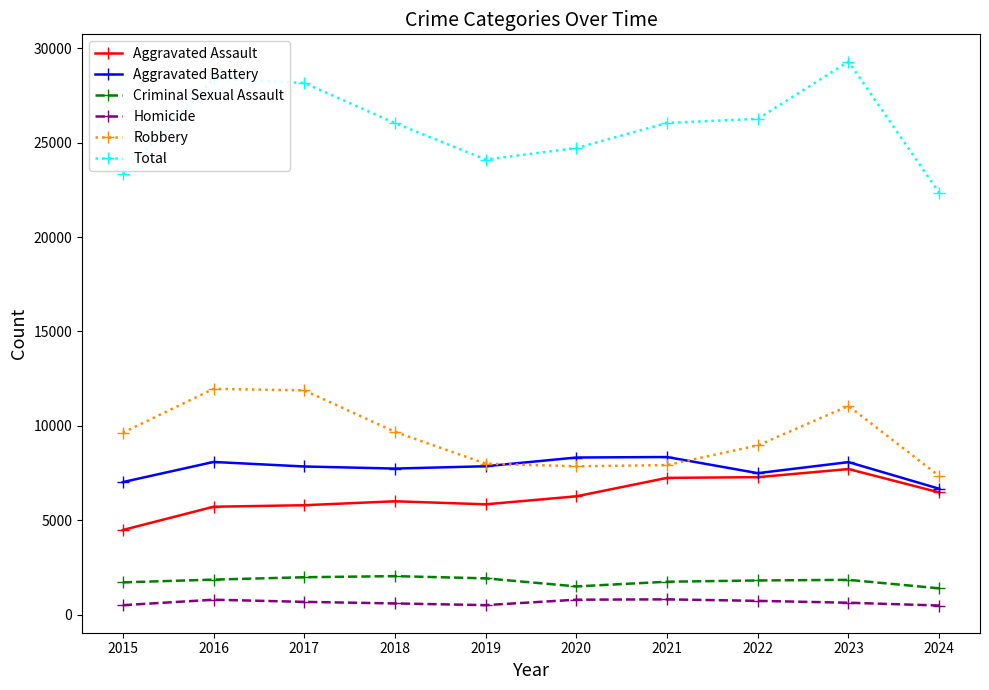

The Robbery series shows 4043 at 2024. True or false?

False